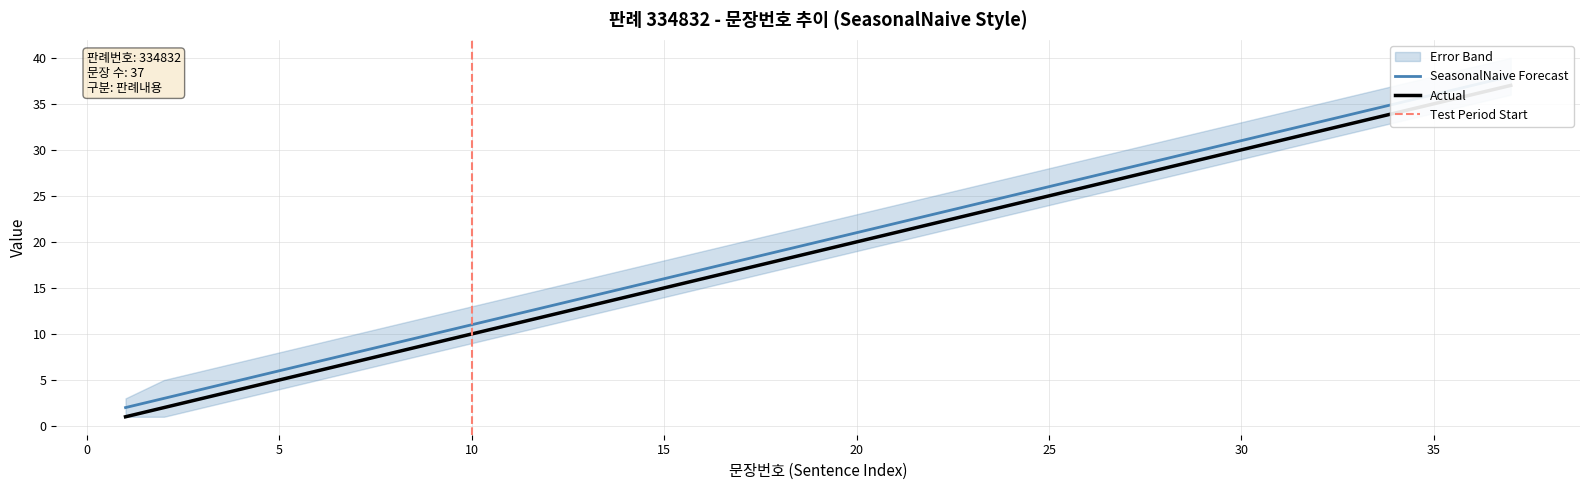

Count the number of data series in this chart.

2